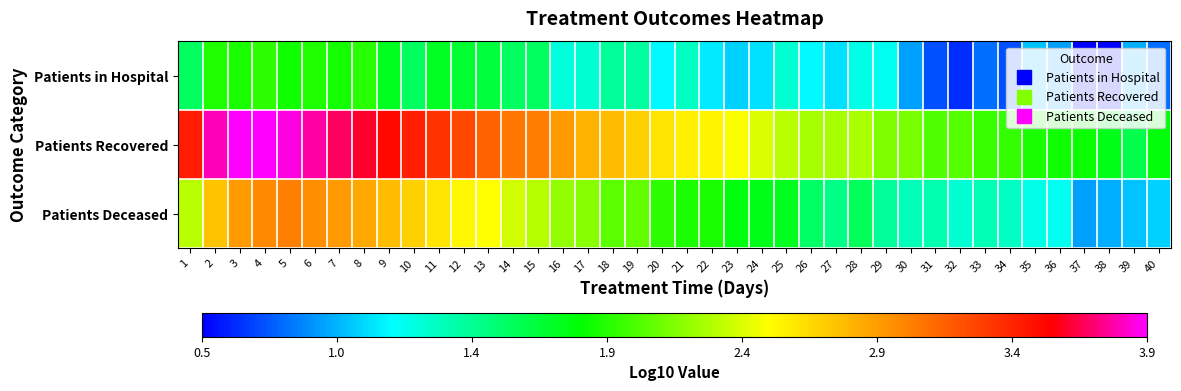

What is the difference between the highest and lowest values at 40?

1.0